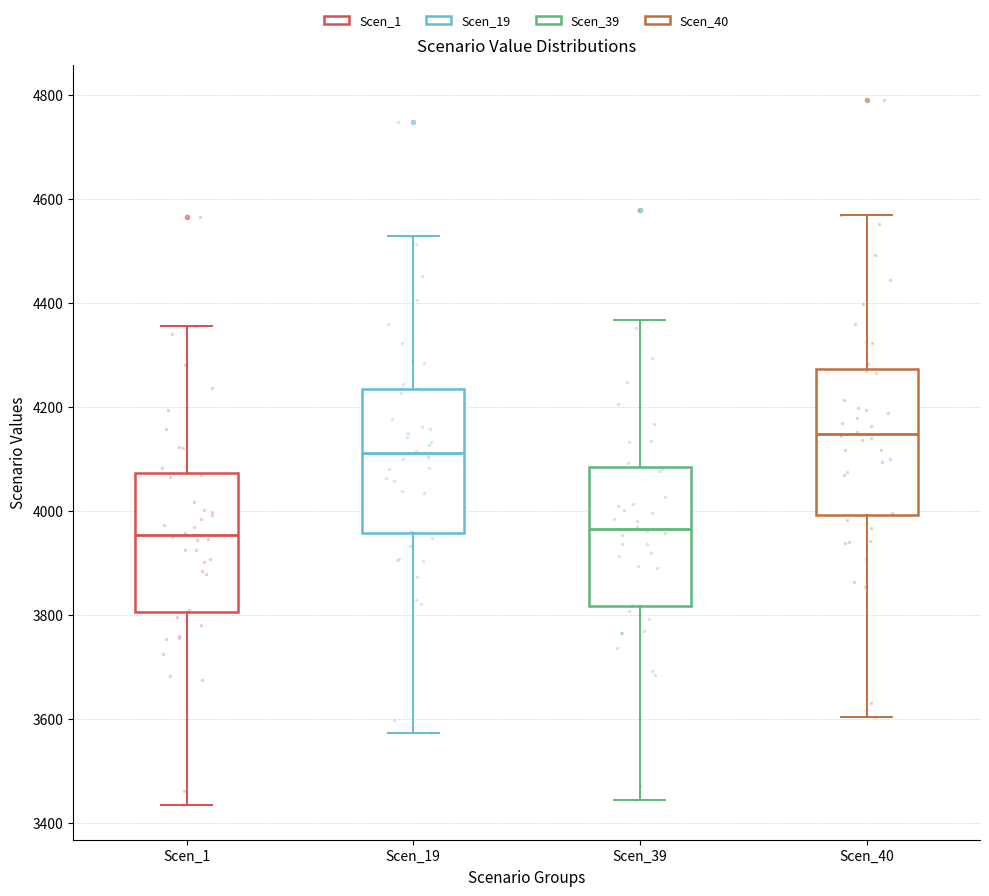

Reading left to right, transcribe this box plot: for each box, give where its median line is, the range the box spans, and where its two whiskers end, as read against the y-axis. The values are not printed on the chart, so give them approximately, as read against the axis.

Scen_1: median 3960, box 3800 to 4080, whiskers 3440 to 4360
Scen_19: median 4120, box 3960 to 4240, whiskers 3580 to 4540
Scen_39: median 3960, box 3820 to 4080, whiskers 3440 to 4360
Scen_40: median 4140, box 4000 to 4280, whiskers 3600 to 4580